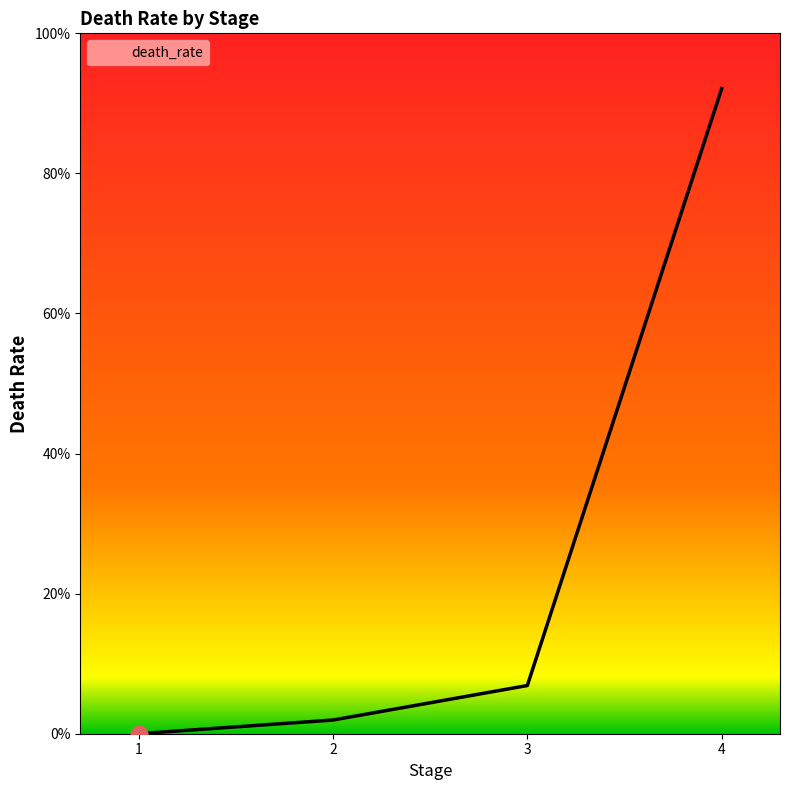

The chart shows a value of 0.1 at 3. True or false?

False